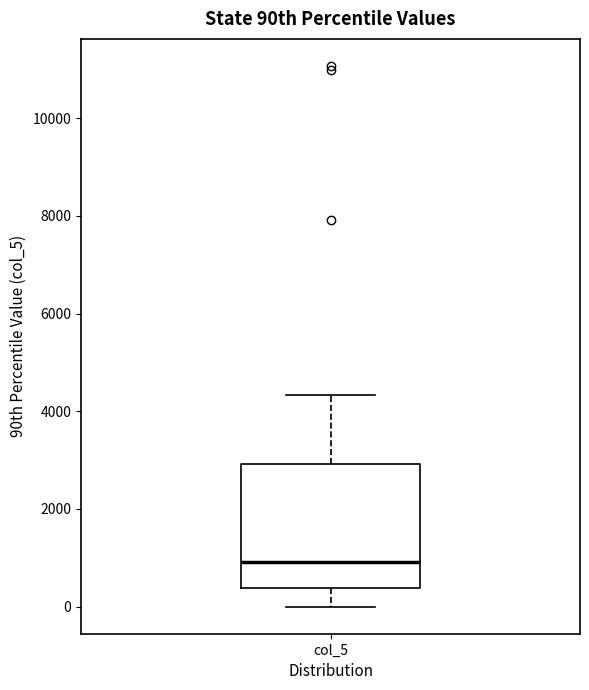

Transcribe this box plot: give where the median line is, the range the box spans, and where the two whiskers end, as read against the y-axis. The values are not printed on the chart, so give them approximately, as read against the axis.

median 1000, box 400 to 3000, whiskers 0 to 4400